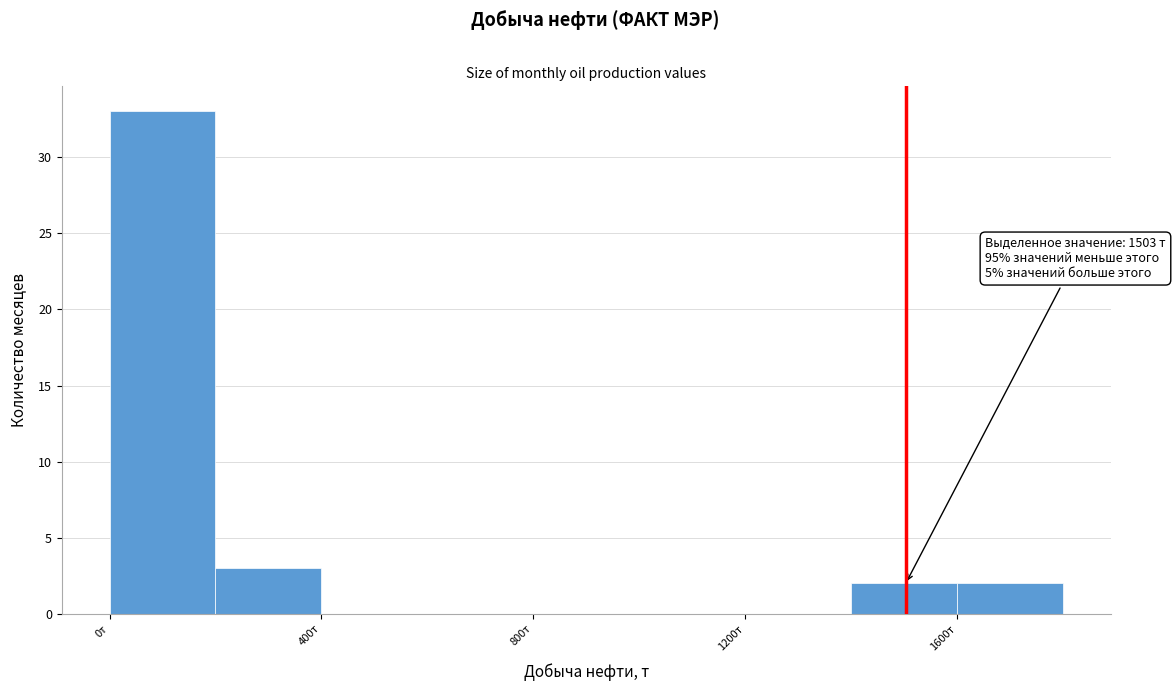

Which range on the x-axis has the tallest bar?

0 to 200